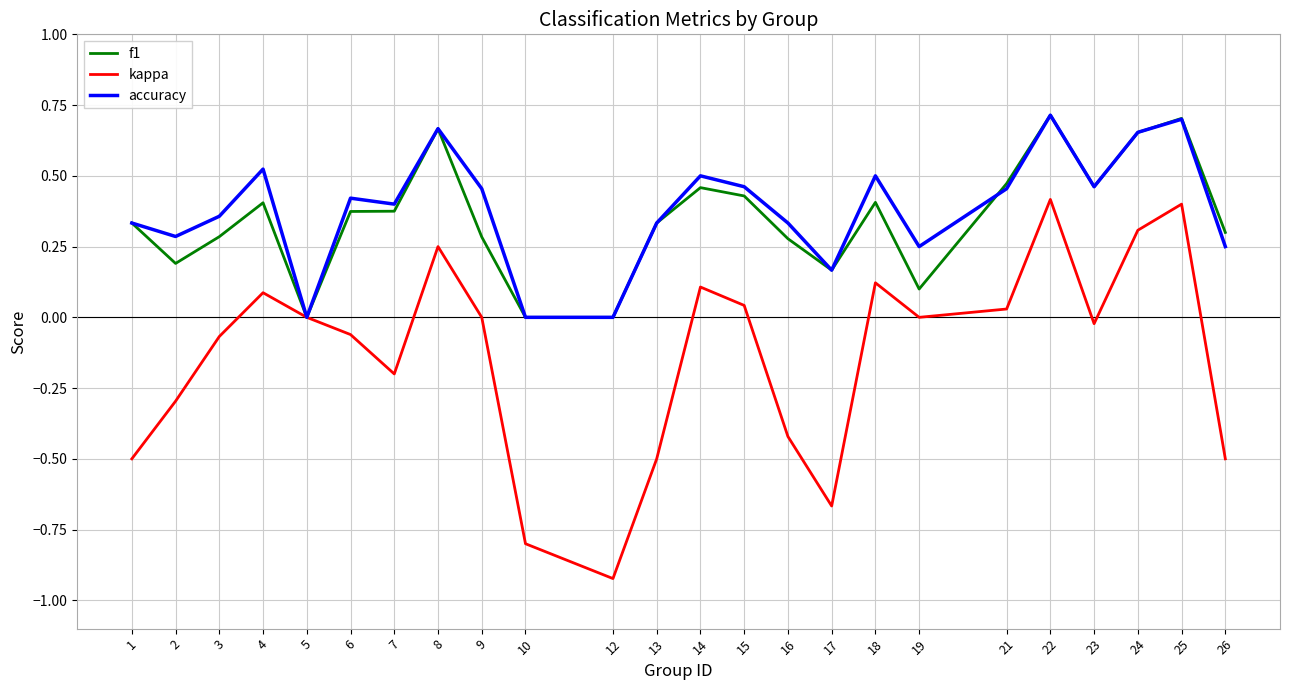

Between 1 and 22, which series saw the biggest shift?

kappa